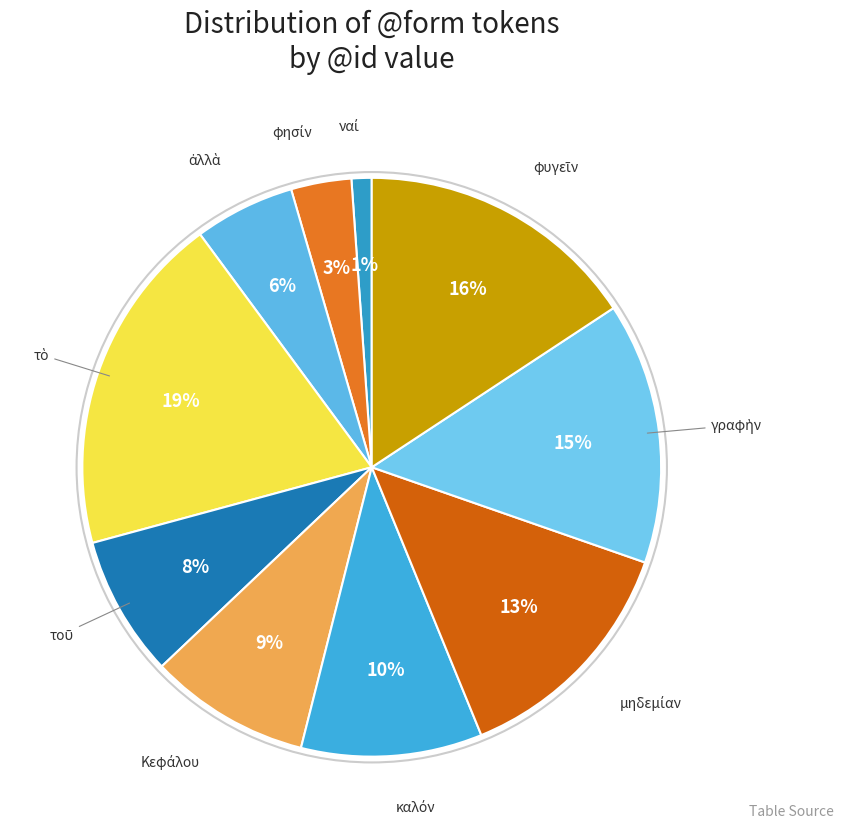

How many segments does this pie chart have?

10